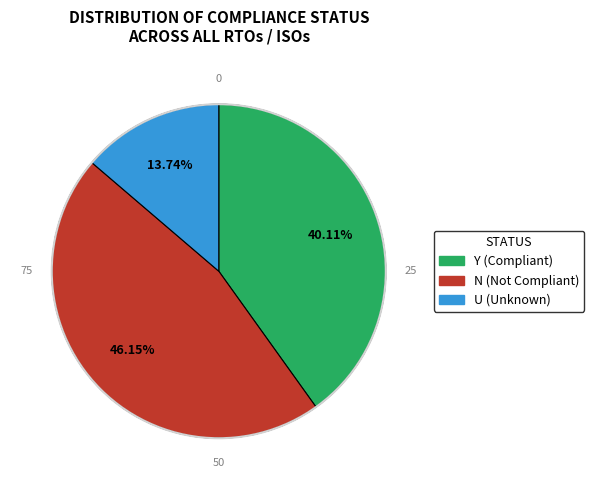

Do Y and N together represent more than half of the pie?

Yes